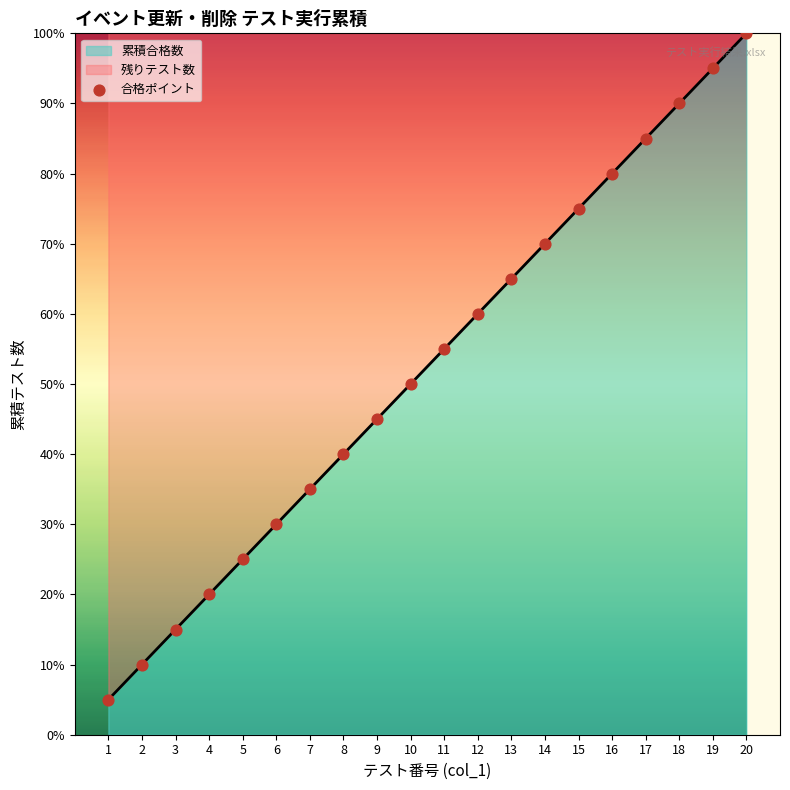

Between 4 and 12, which is larger?

12